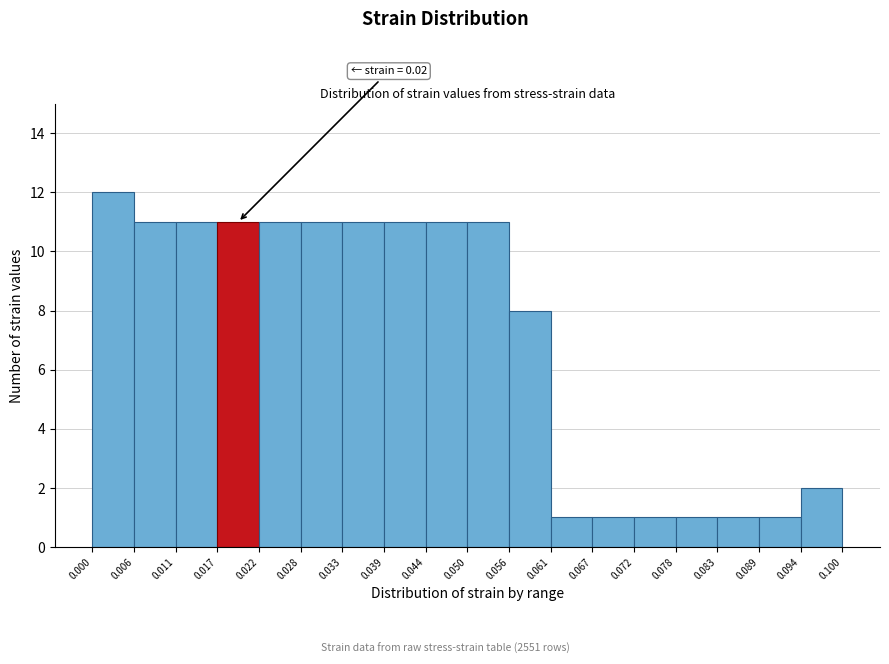

Over which range of the x-axis is the bar tallest?

0.000 to 0.006